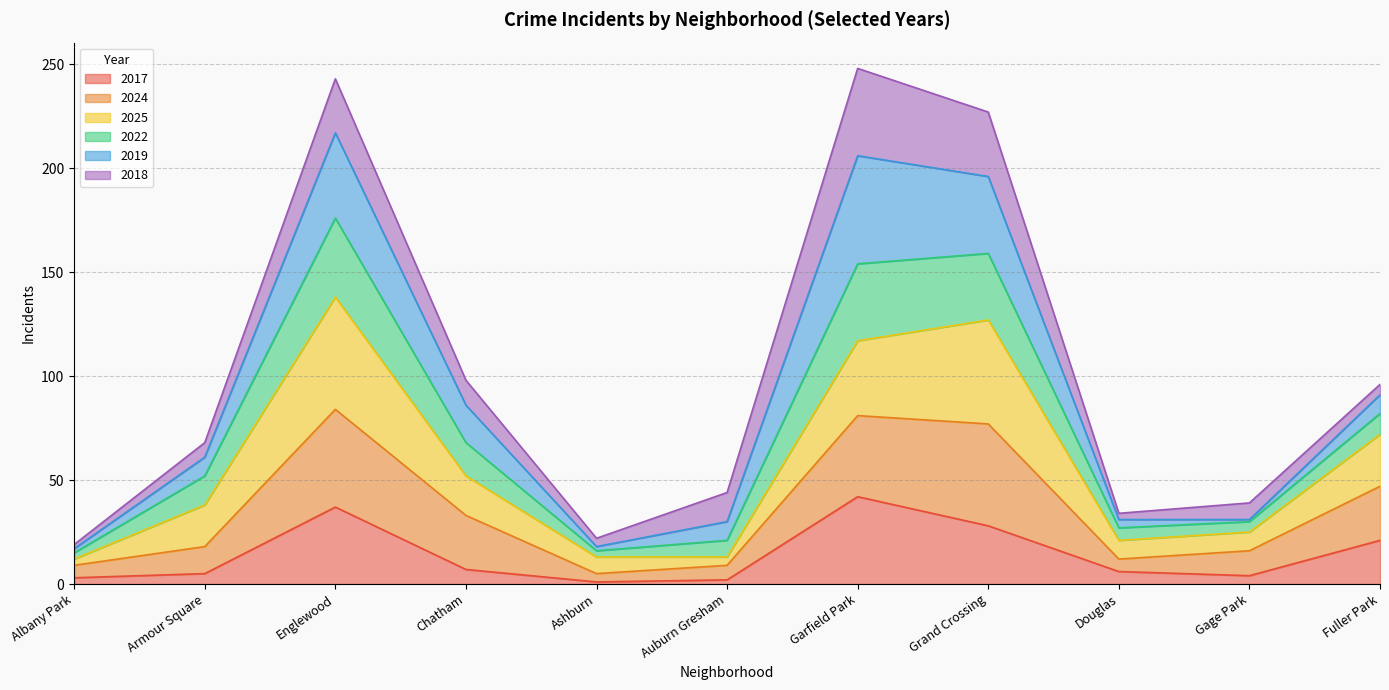

What is the highest value of the 2017 series?

42